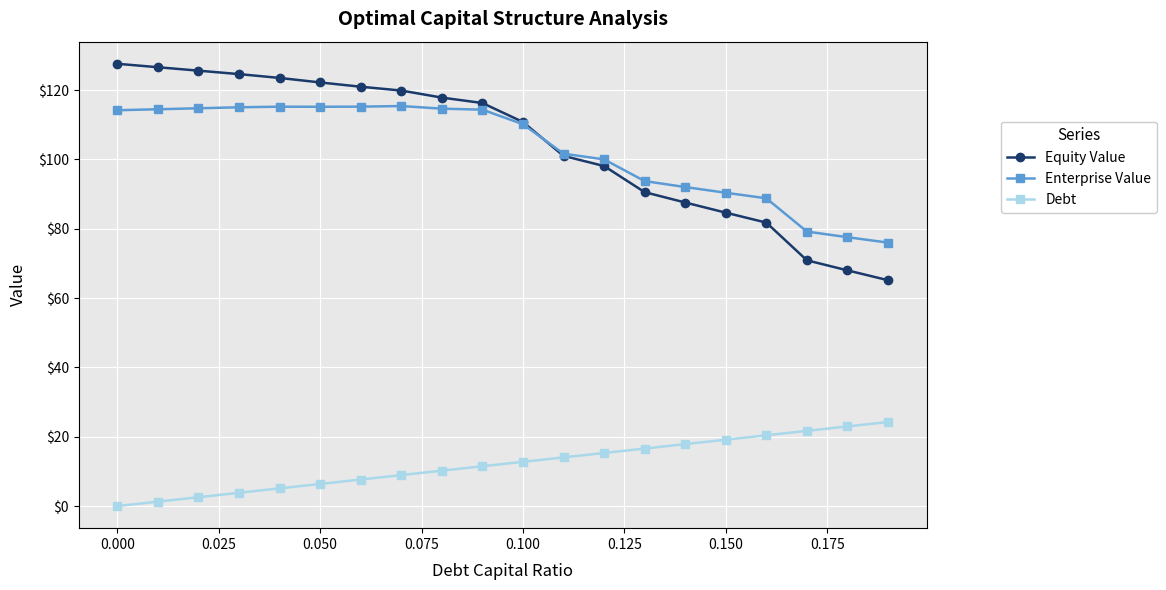

List the series in order of their peak value, lowest first.

Debt, Enterprise Value, Equity Value